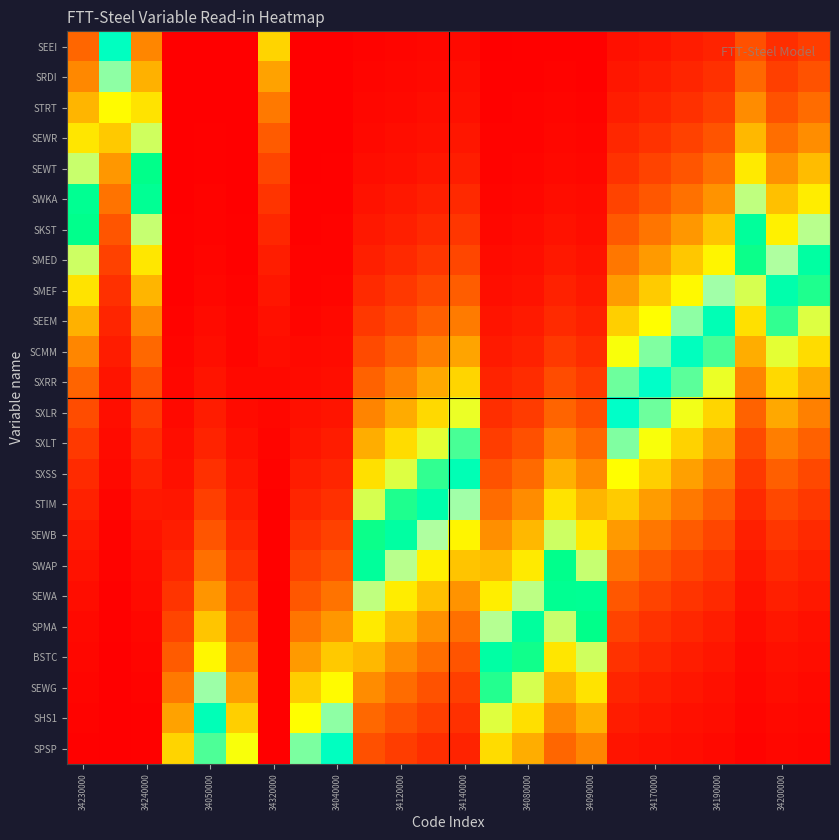

How many data points does each series have?

24